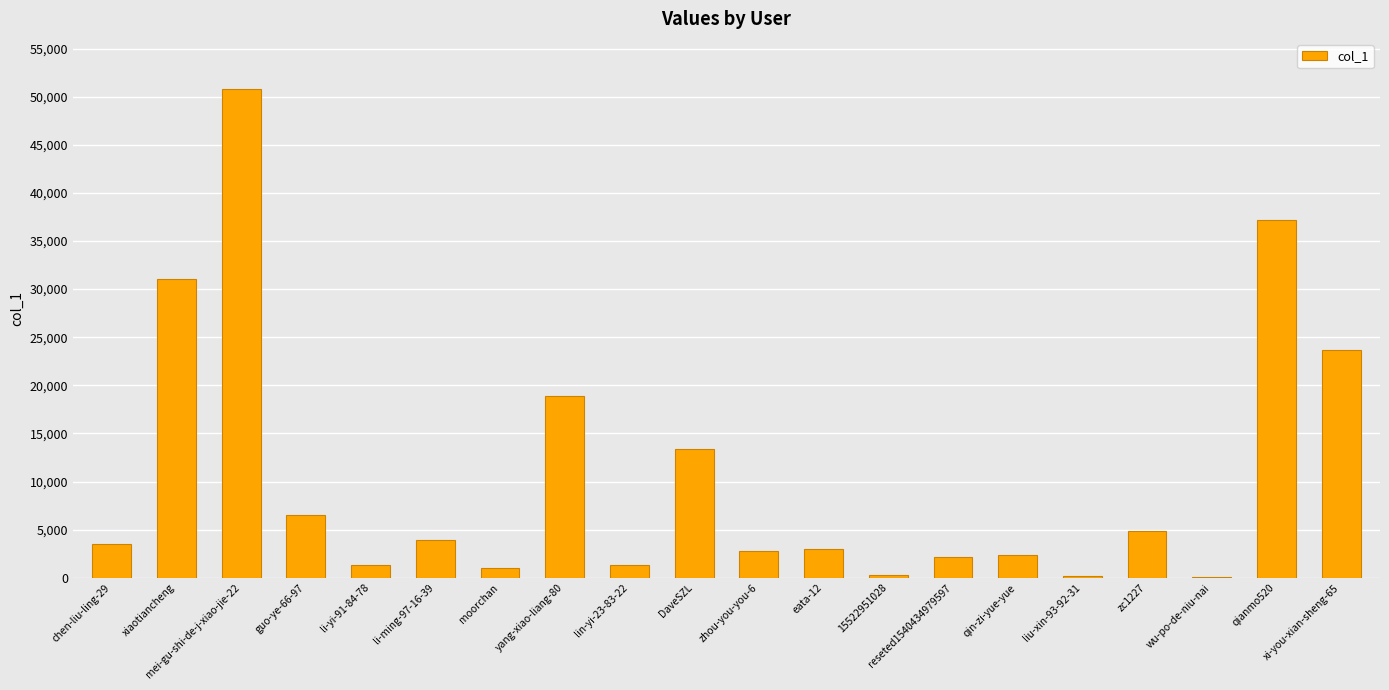

What is the maximum value shown in the chart?

50800